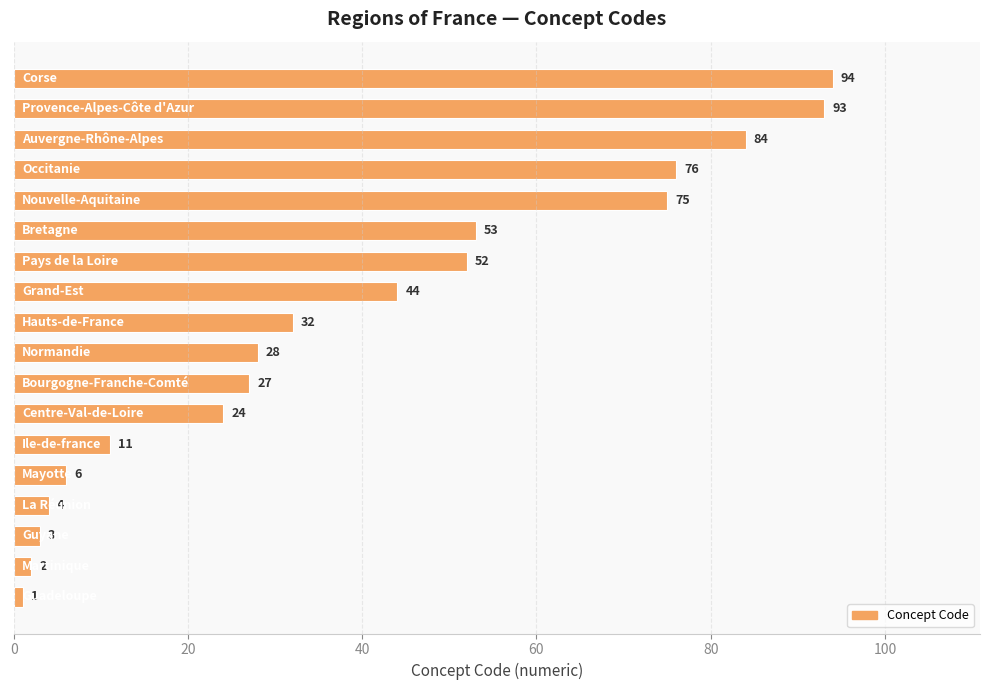

How many categories are shown in the chart?

18